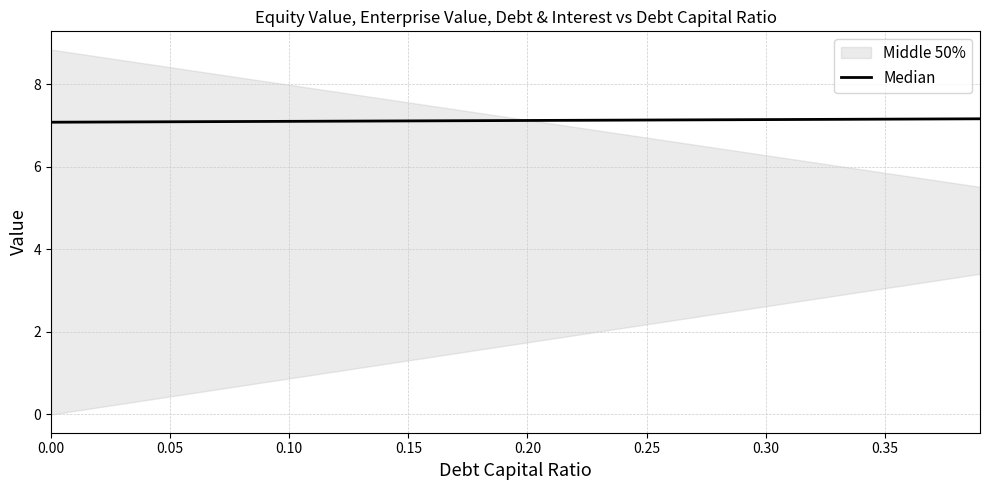

What is the value of the 21st point from the left?

7.1